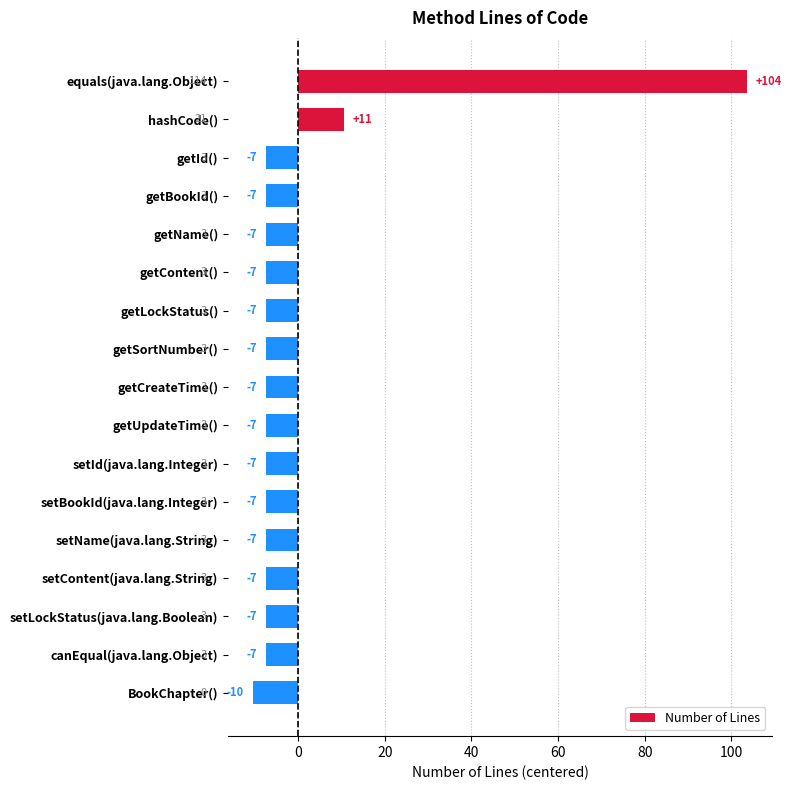

How many bars are there in total?

17